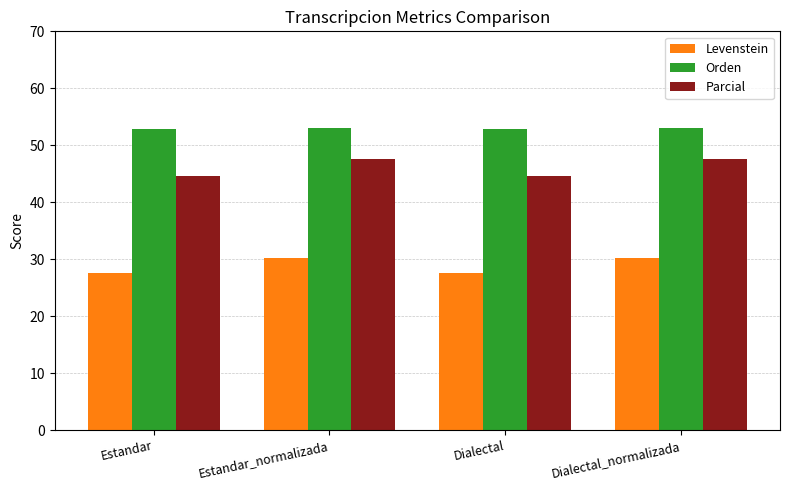

What is the minimum value shown in the chart?

27.6